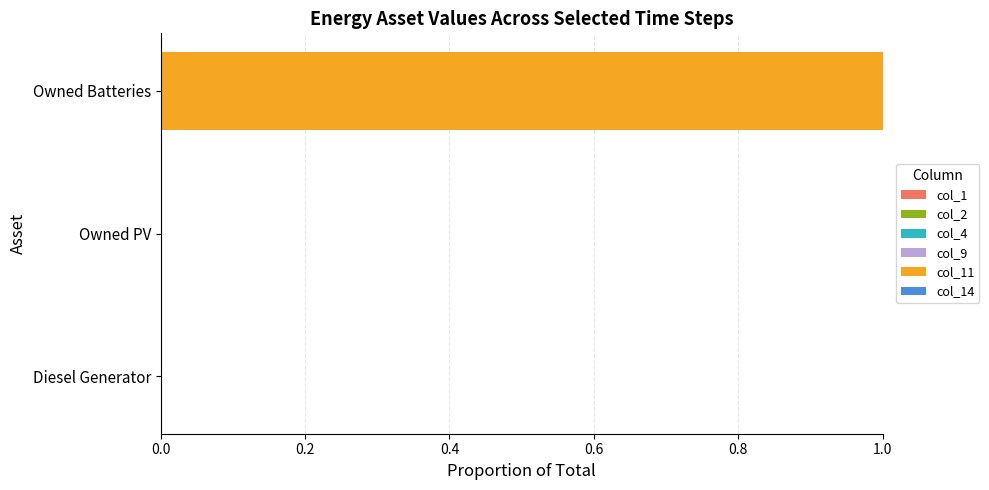

Reading top to bottom, transcribe all the data shown in this chart.

Owned Batteries=1	Owned PV=0	Diesel Generator=0